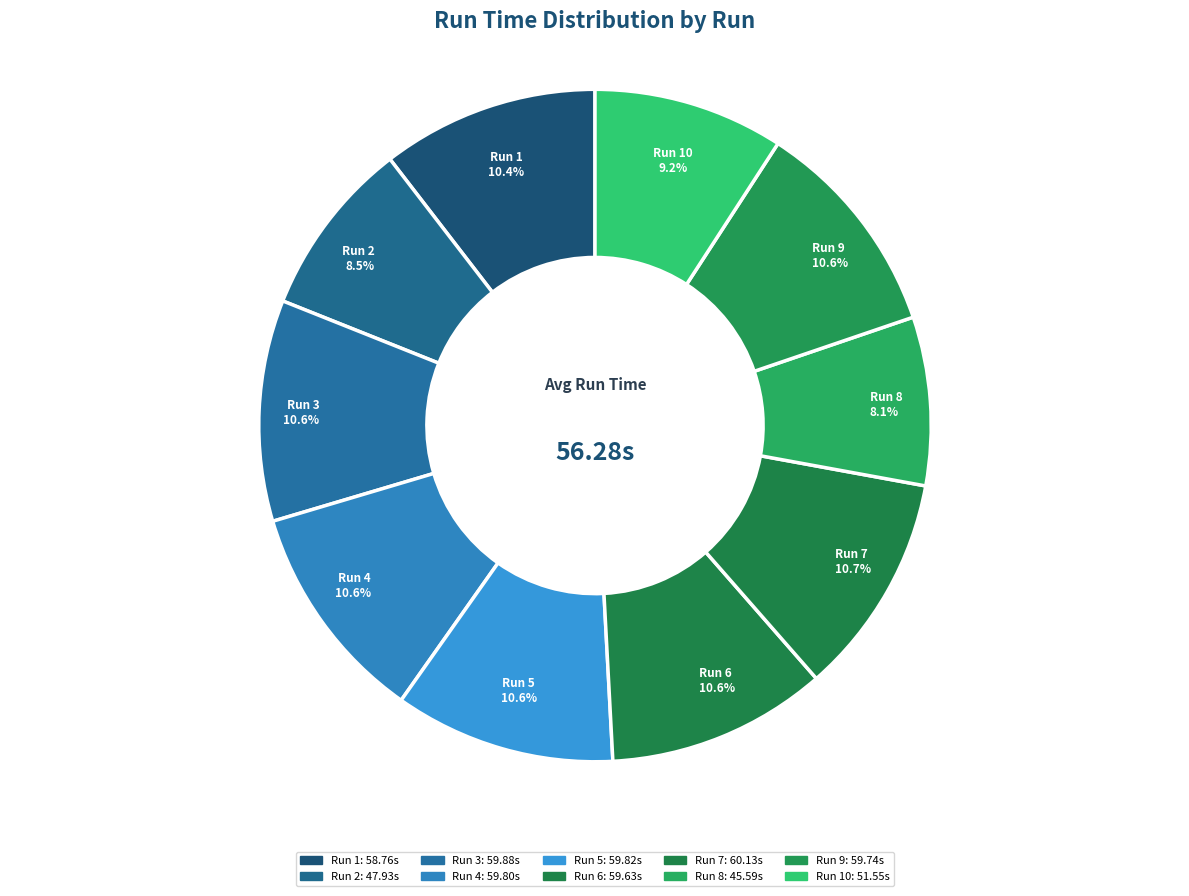

What is the ratio of the value at Run 8 to the value at Run 6?

0.8